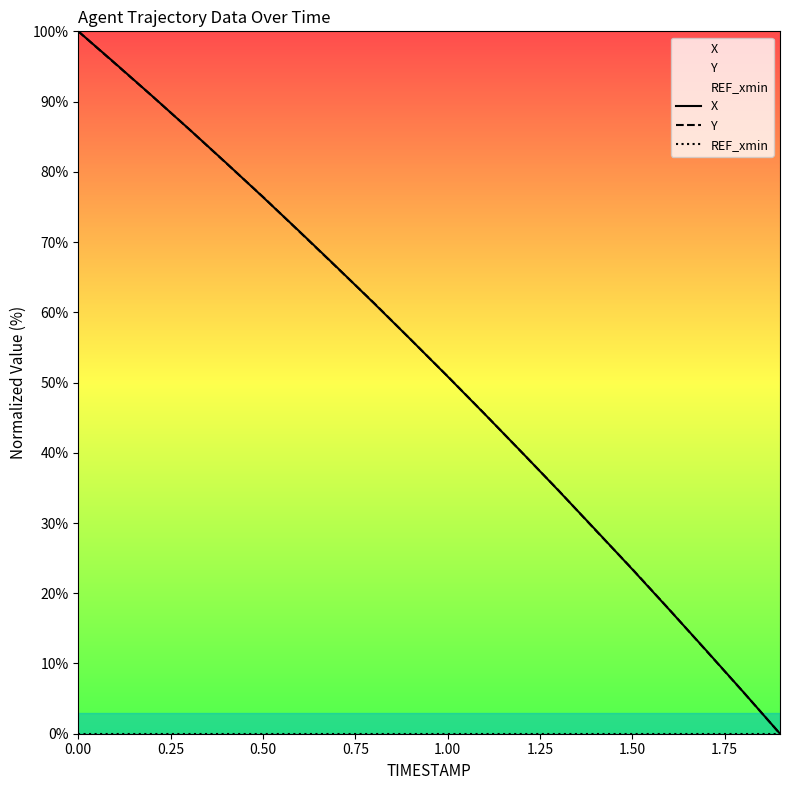

The value of X at 1.00 is 50.9. True or false?

True